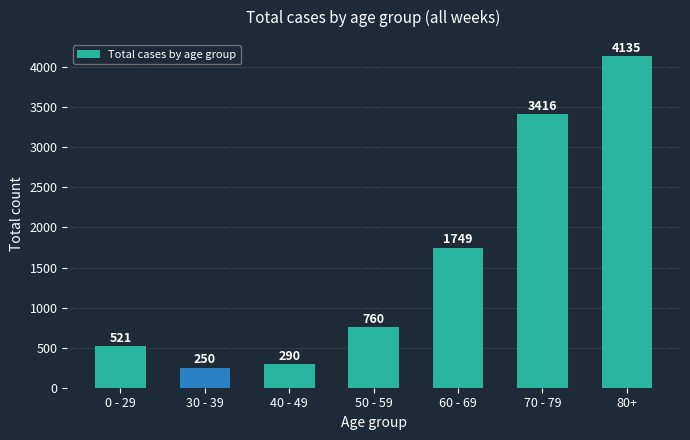

What is the sum of the values at 80+ and 70 - 79?

7551